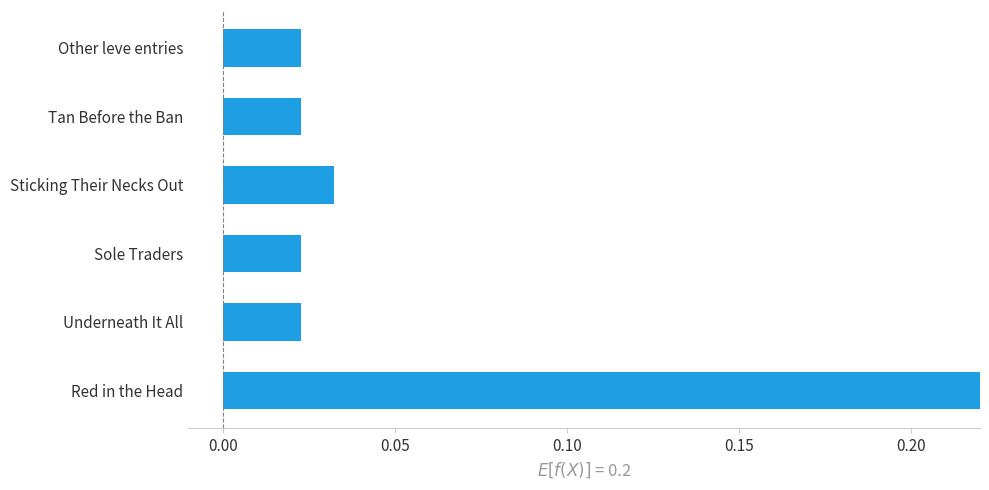

The chart shows a value of 0.0 at Sole Traders. True or false?

False